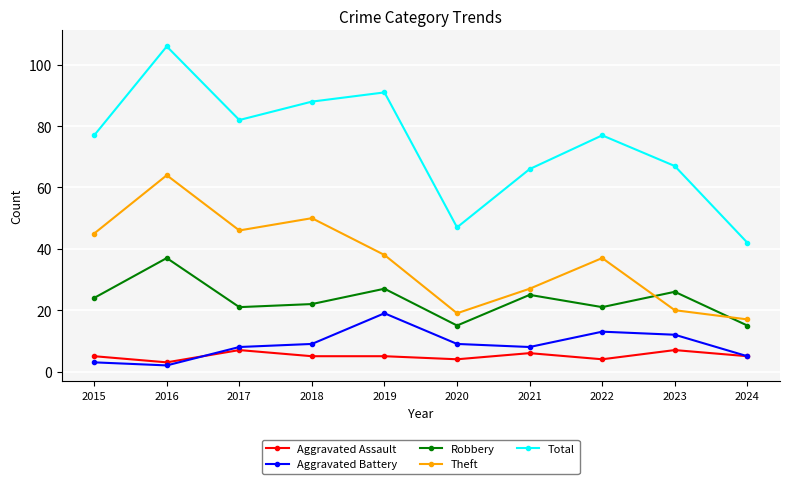

Which series has the widest spread of values?

Total